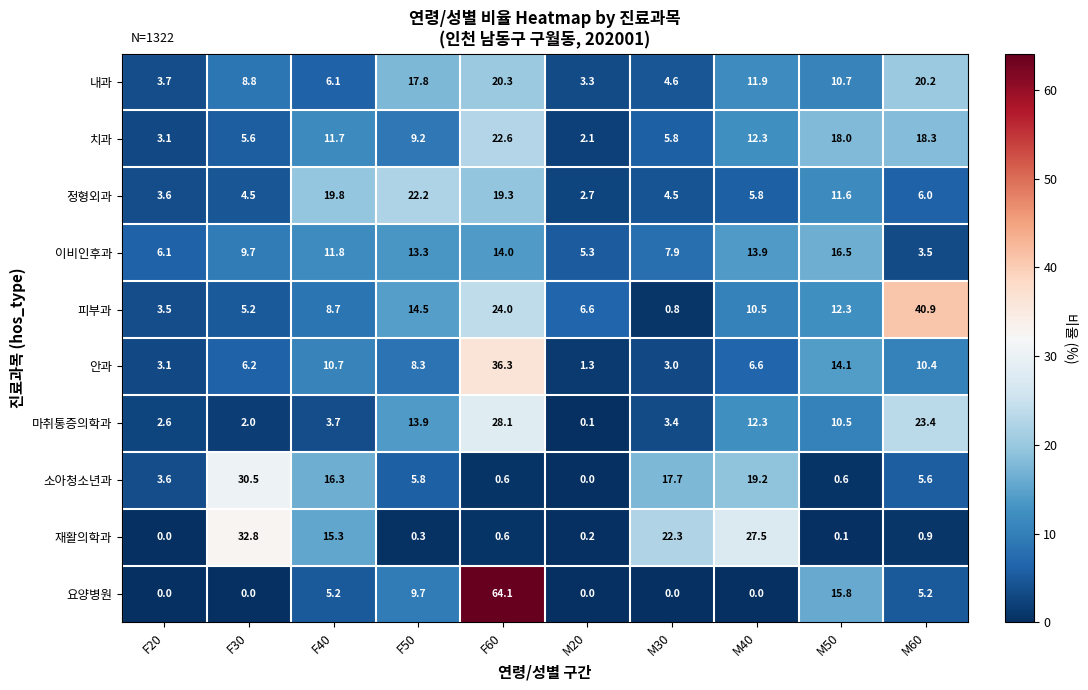

What is the sum of the 치과 values at F30 and M20?

7.7